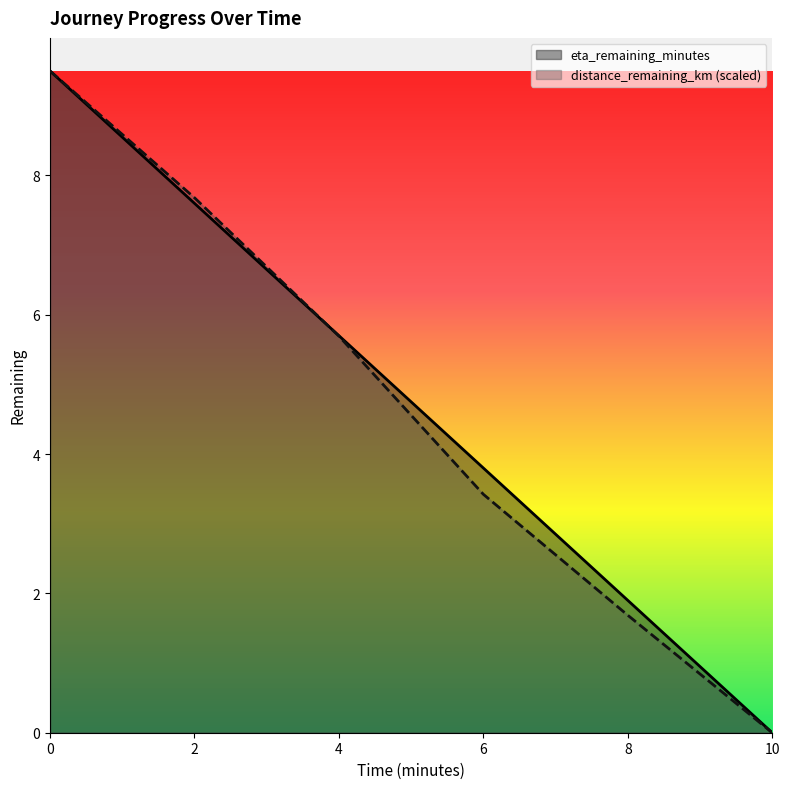

Is the value of distance_remaining_km at 4.0 greater than the value of eta_remaining_minutes at 4.0?

No